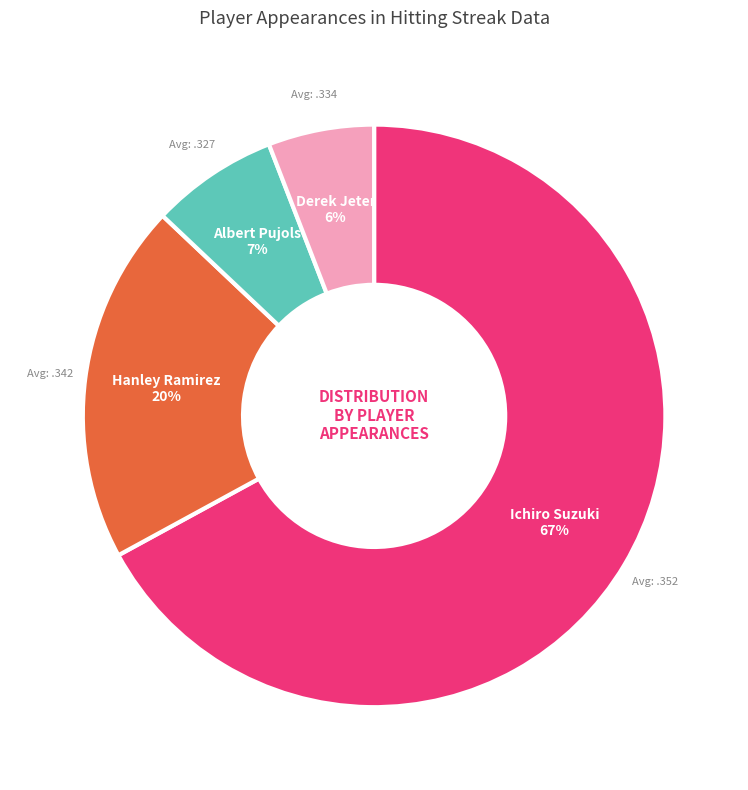

Rank the categories by value from lowest to highest.

Derek Jeter, Albert Pujols, Hanley Ramirez, Ichiro Suzuki